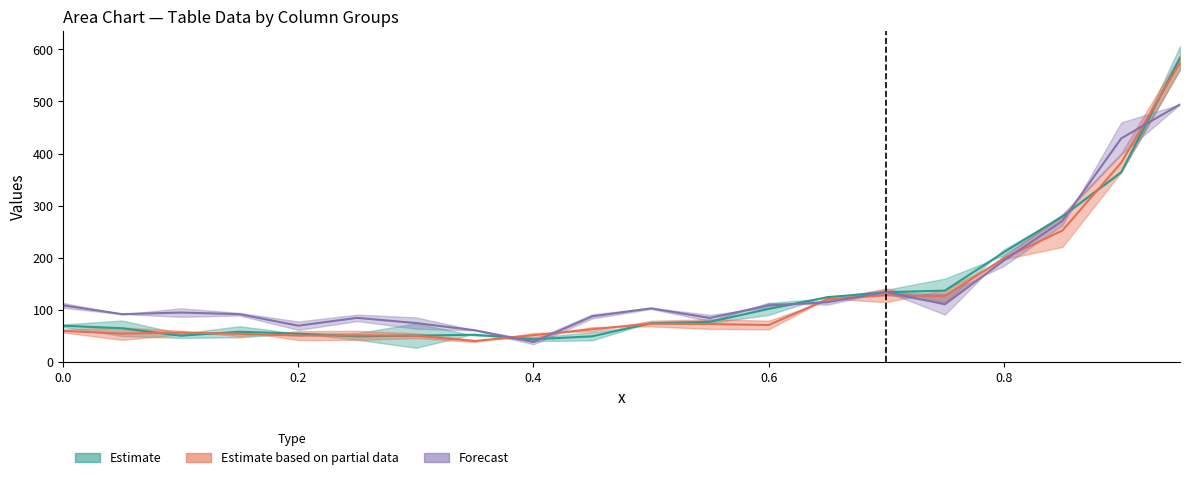

Reading right to left, extract all data points from this chart.

col_44: 0.95=583.6	0.9=364.1	0.85=279.5	0.8=210.2	0.75=136.9	0.7=133.8	0.65=124.2	0.6=101.7	0.55=76.9	0.5=74.5	0.45=49.2	0.4=43.5	0.35=52.2	0.3=50.5	0.25=49.0	0.2=54.3	0.15=57.9	0.1=50.3	0.05=64.6	0.0=69.5
col_55: 0.95=574.3	0.9=382.4	0.85=252.2	0.8=198.9	0.75=126.2	0.7=128.0	0.65=120.2	0.6=70.8	0.55=72.7	0.5=73.6	0.45=62.8	0.4=51.3	0.35=40.1	0.3=50.4	0.25=50.9	0.2=50.5	0.15=54.0	0.1=56.4	0.05=54.3	0.0=59.5
col_63: 0.95=494.2	0.9=428.9	0.85=270.9	0.8=194.3	0.75=110.6	0.7=134.2	0.65=114.6	0.6=108.6	0.55=84.4	0.5=102.8	0.45=87.5	0.4=38.2	0.35=60.8	0.3=74.6	0.25=84.6	0.2=69.6	0.15=91.6	0.1=94.8	0.05=91.7	0.0=108.6